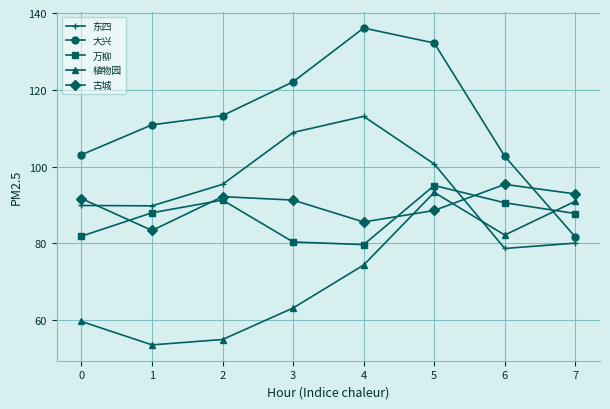

How many interior local peaks does the 古城 series have?

2